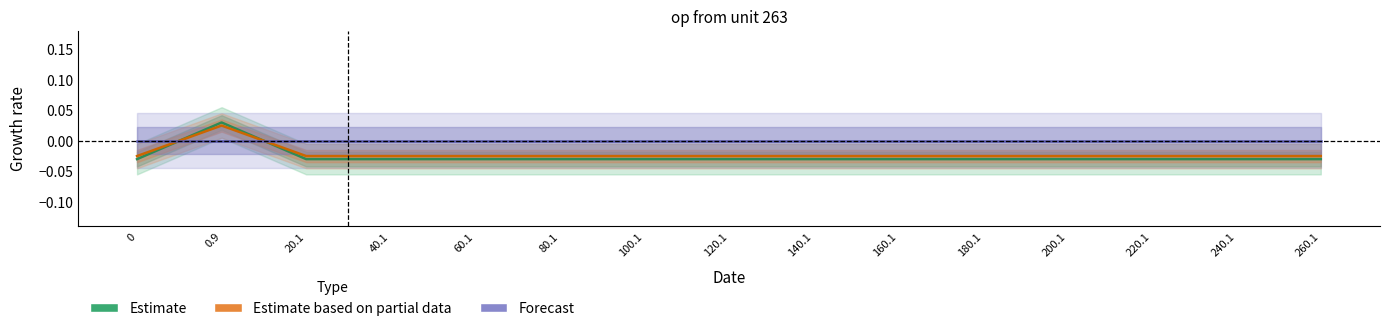

At how many categories does at least one series exceed 0?

1